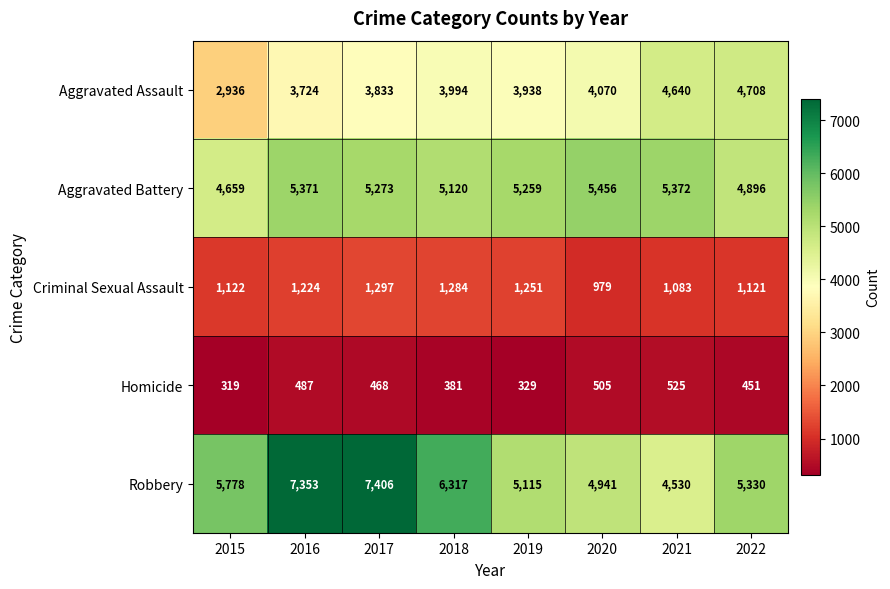

The value of Aggravated Battery at 2020 is 8463. True or false?

False